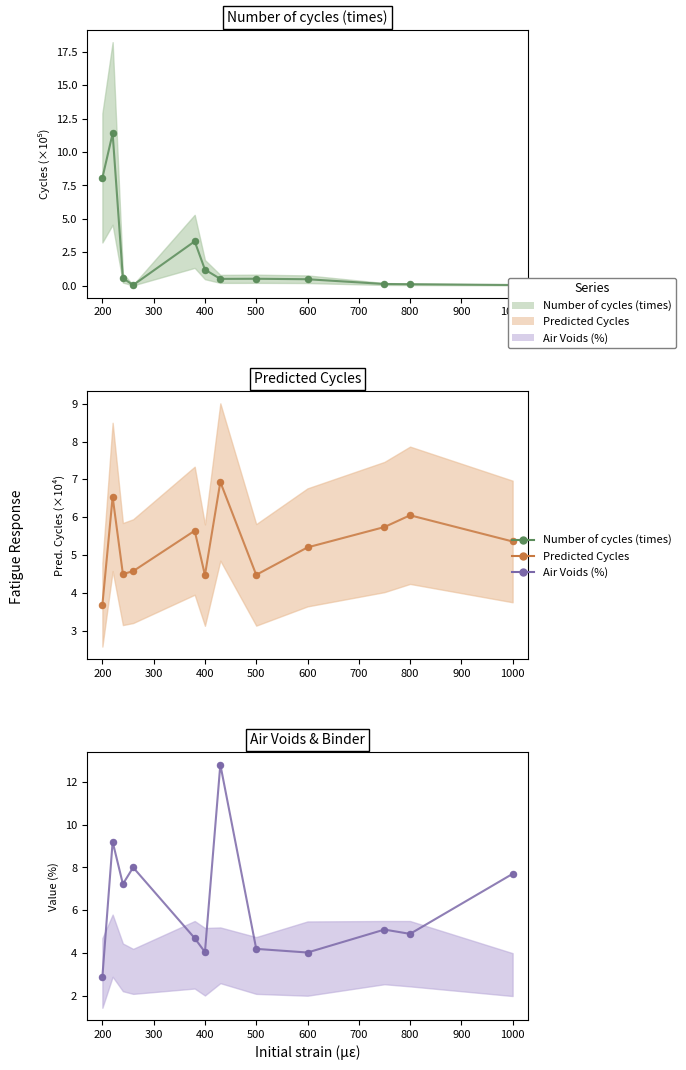

Which series has the largest total across all categories?

Air Voids (%) mean